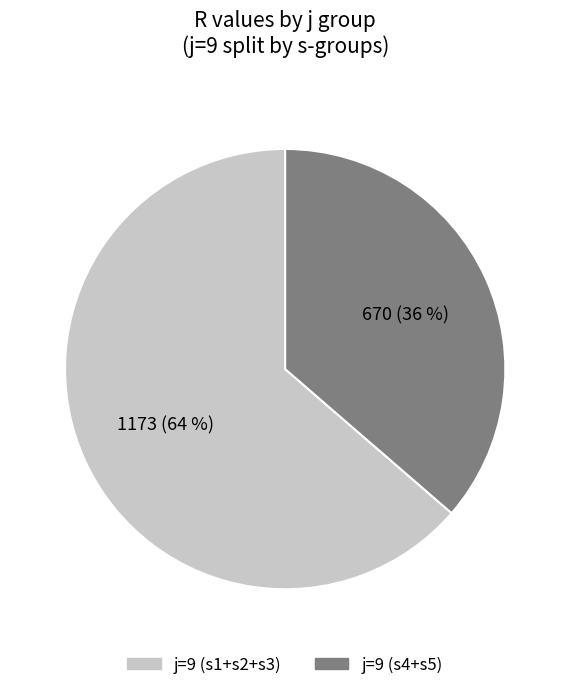

Is there a majority slice in this chart?

Yes